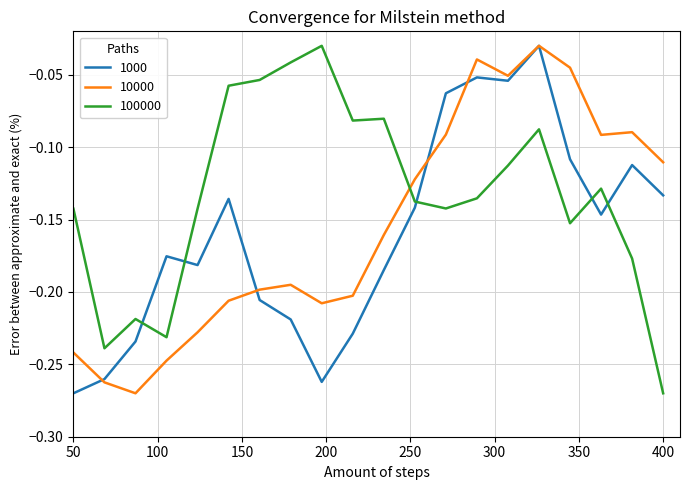

Which series has the largest total across all categories?

100000